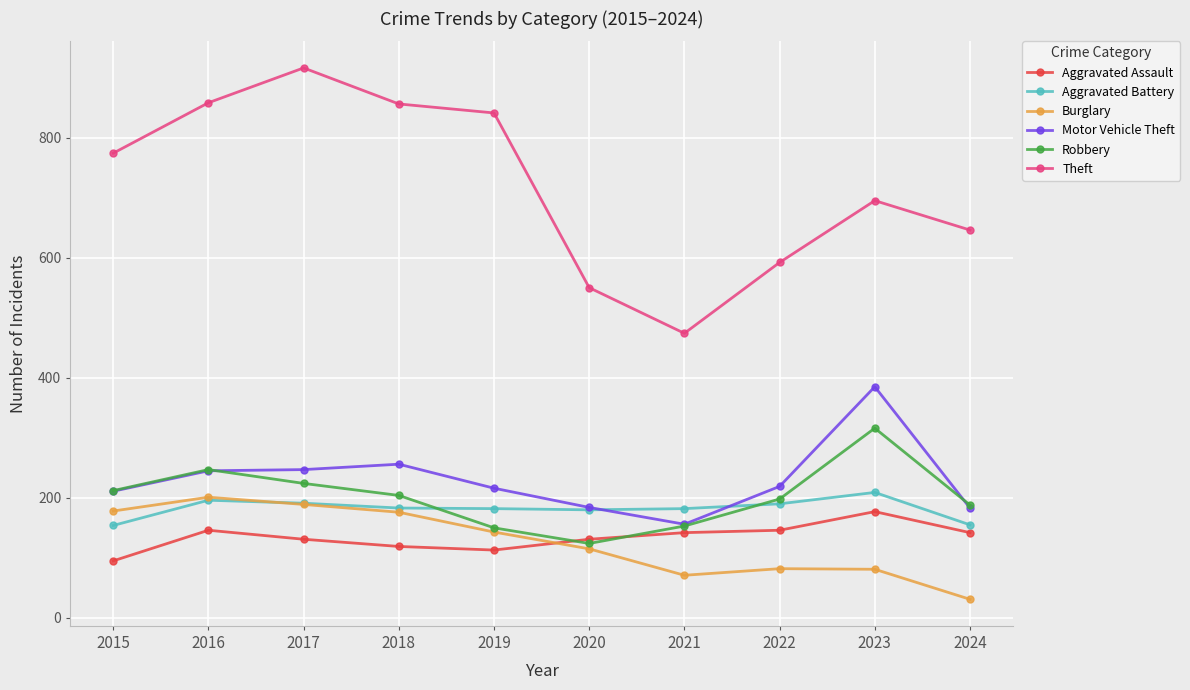

What is the difference between the maximum and minimum values in the Burglary series?

170